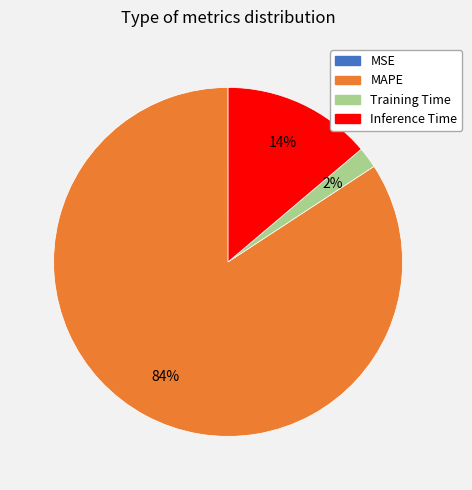

True or false: Training Time accounts for 2% of the total.

True